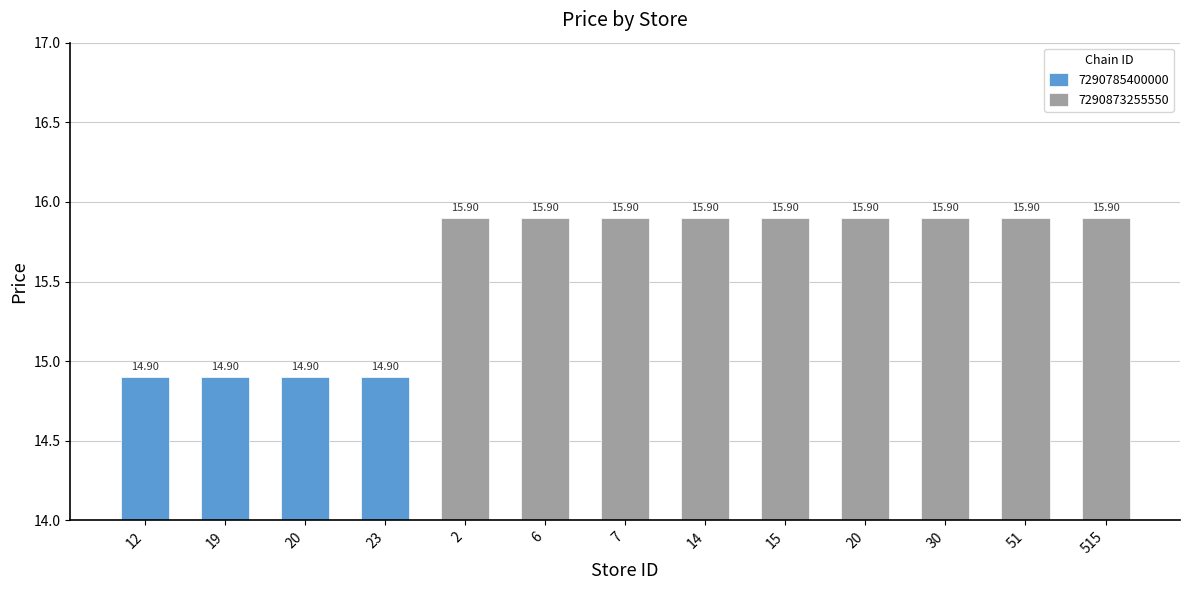

At which label does the data first exceed 15?

2